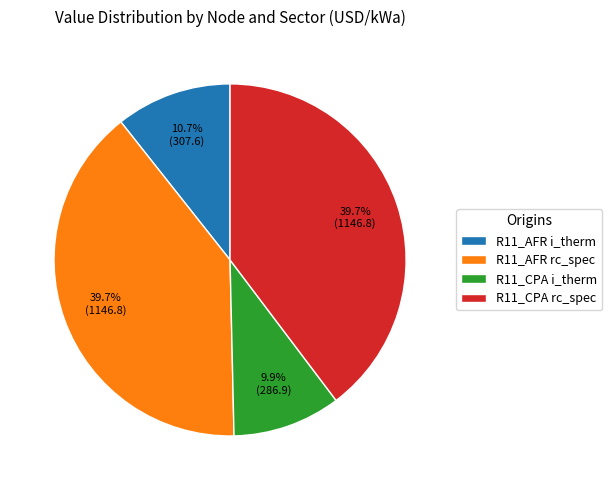

Which slice is the smallest?

R11_CPA i_therm